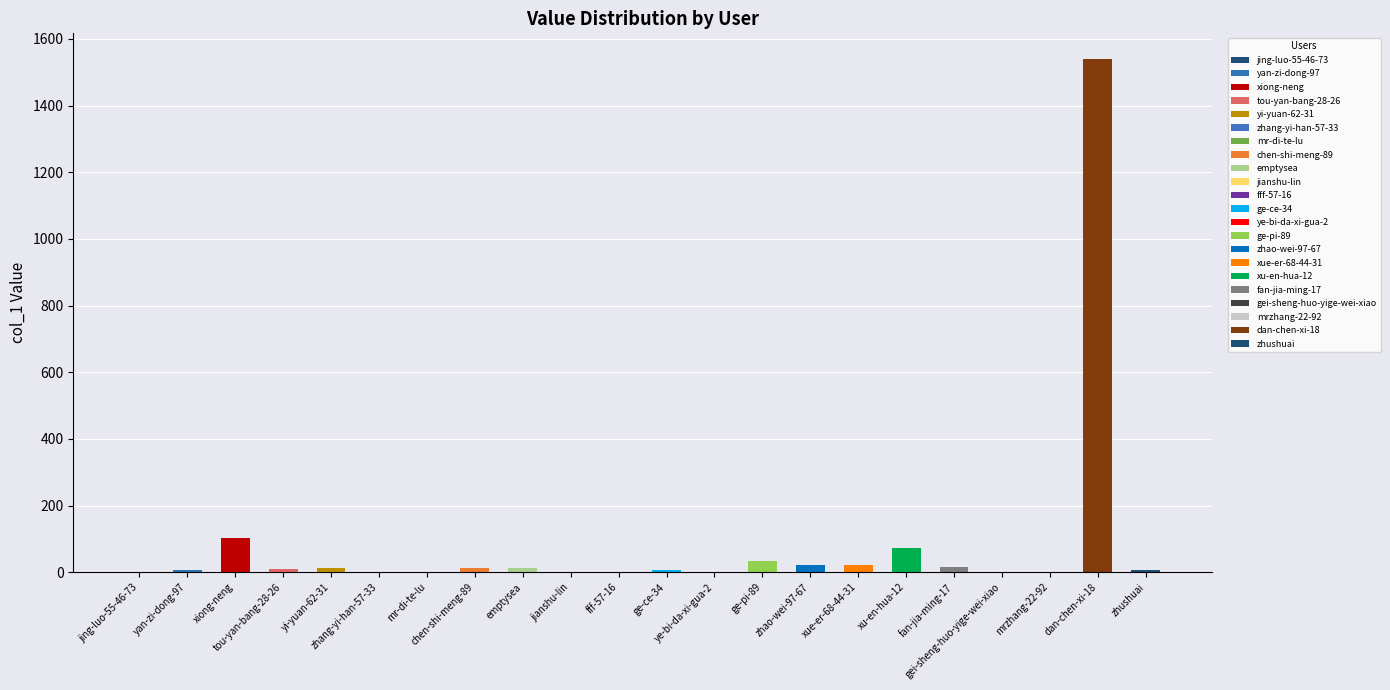

Which label corresponds to the smallest value in the chart?

jing-luo-55-46-73